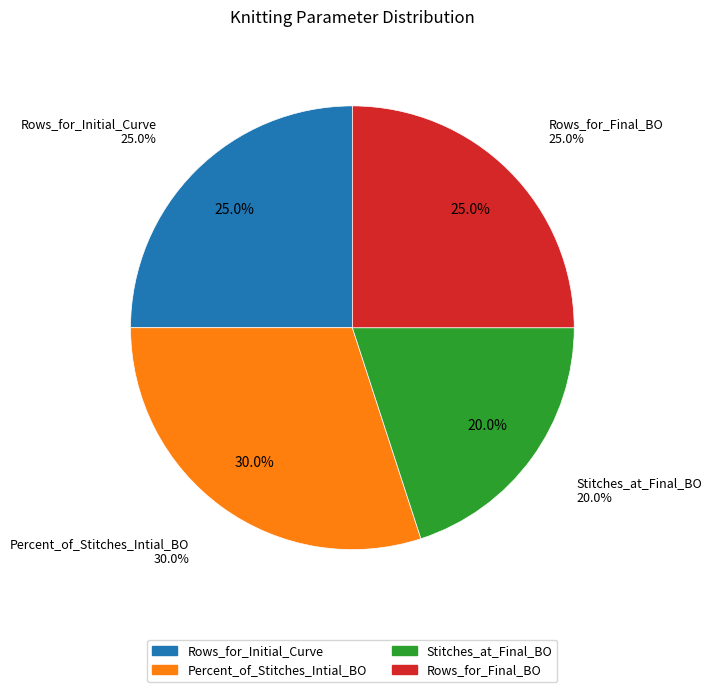

Does any single category account for the majority?

No